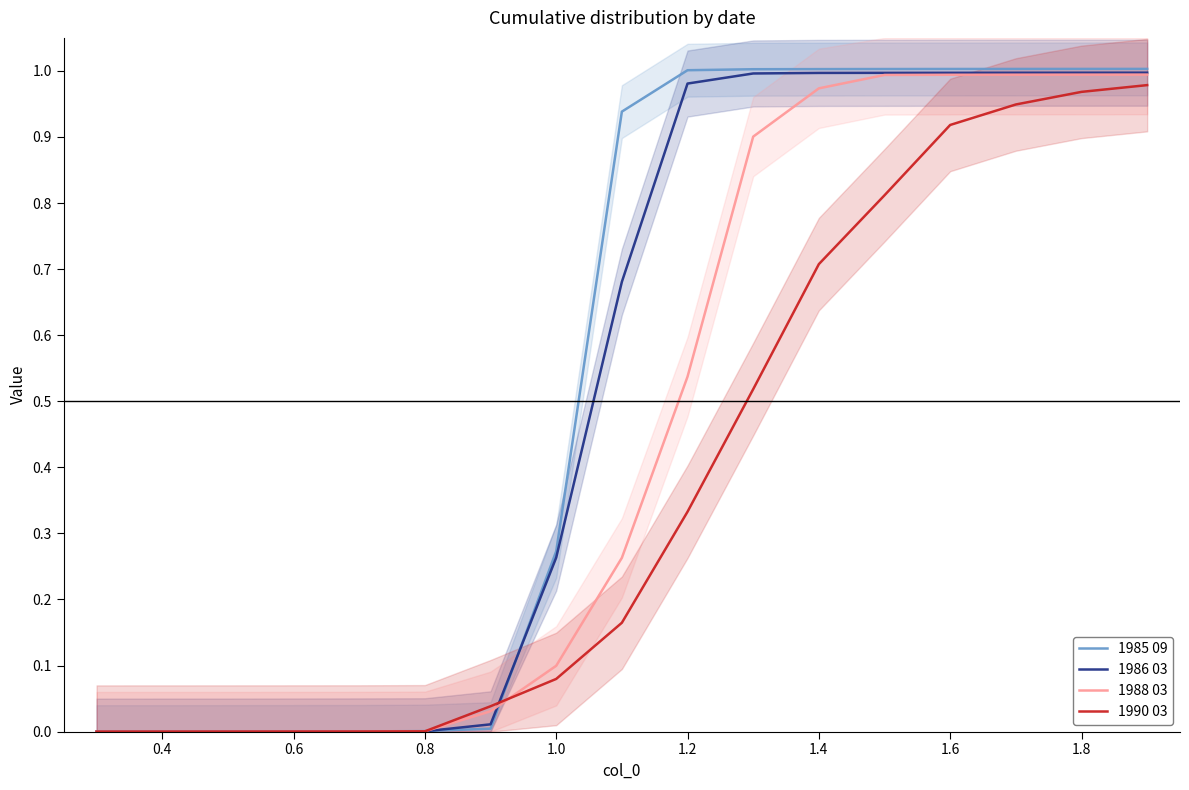

The value of 1988 03 at 0.4 is 0.0. True or false?

True